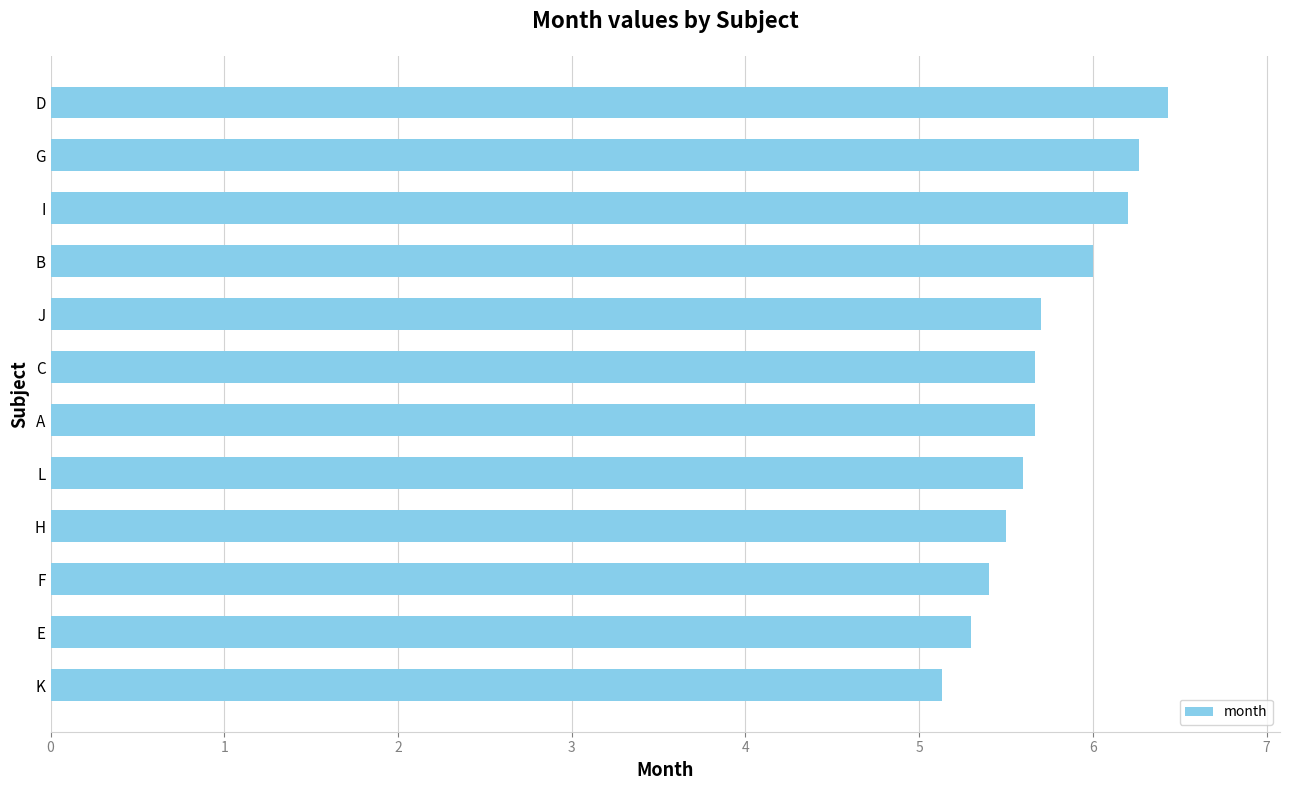

Which label corresponds to the smallest value in the chart?

K